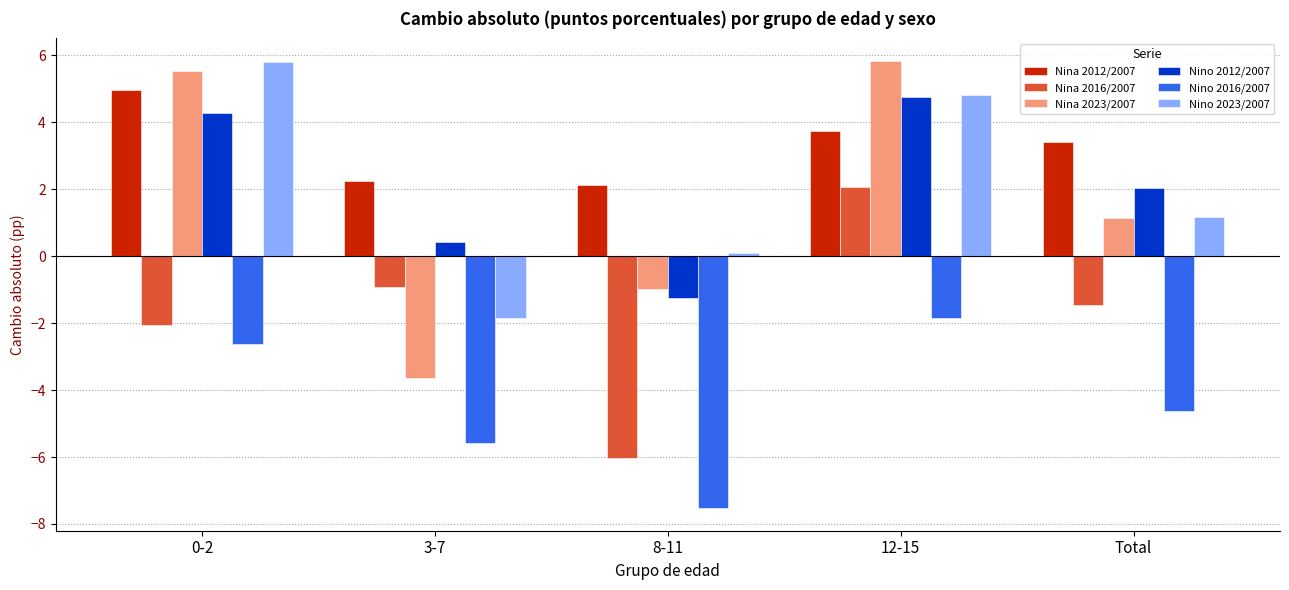

How many groups of bars are there?

5